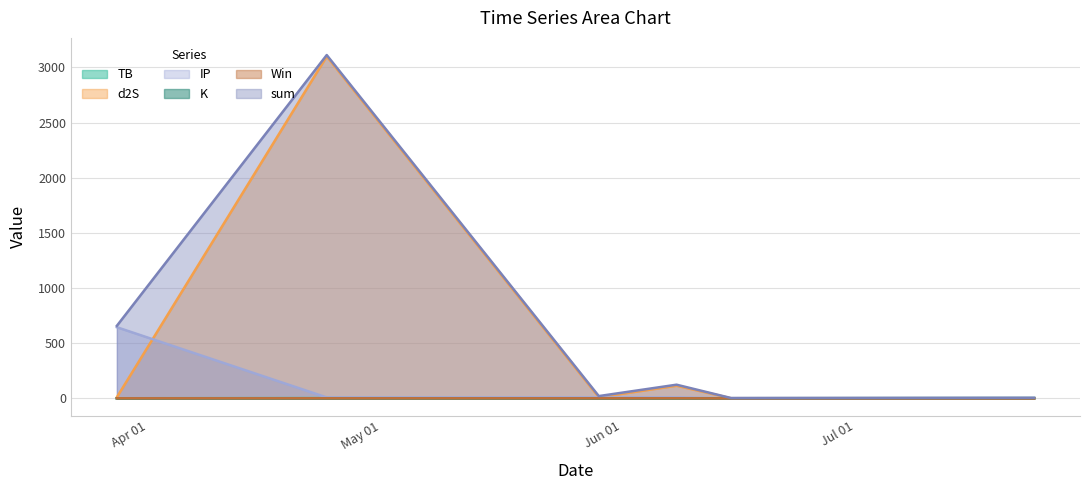

Rank the categories by d2S value from lowest to highest.

2024-06-15, 2024-07-24, 2024-03-28, 2024-05-29, 2024-06-08, 2024-04-24